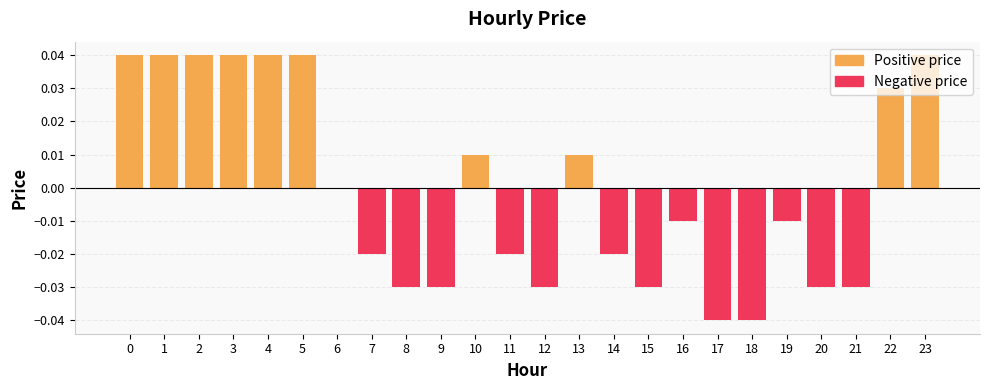

Which category has the lowest value across all series?

17